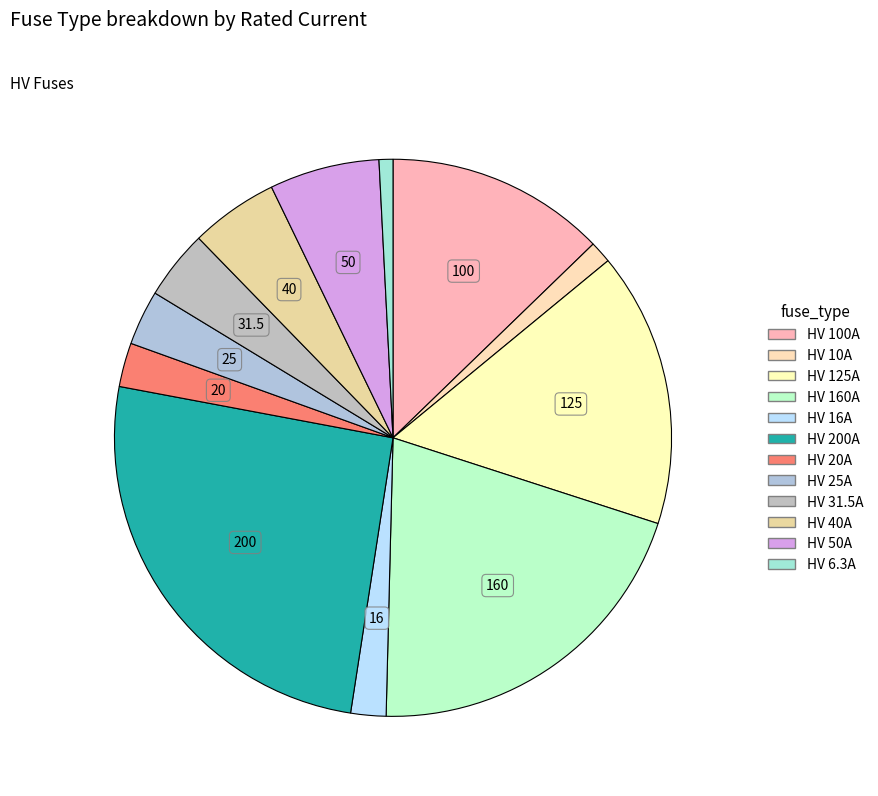

Is it true that HV 6.3A is 12% of the pie?

False